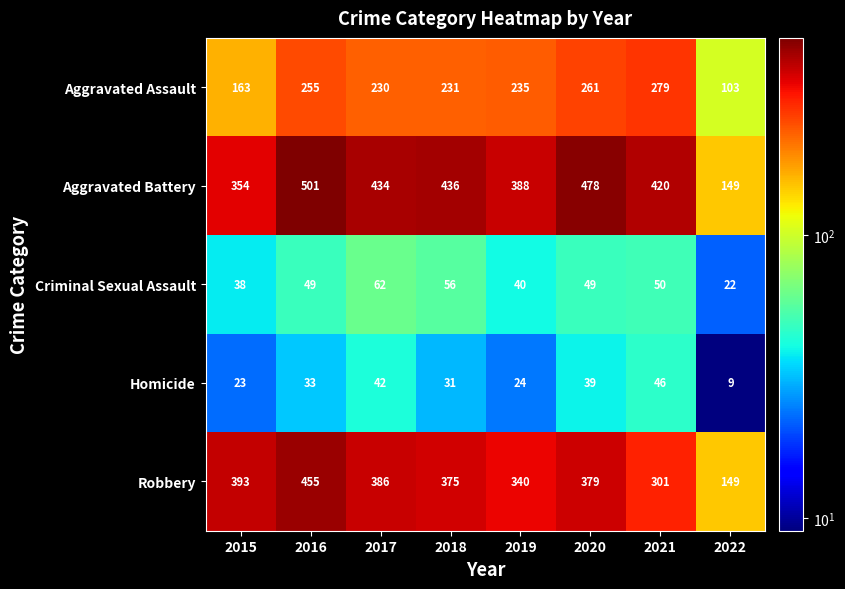

At 2017, list the series in order from smallest to largest.

Homicide, Criminal Sexual Assault, Aggravated Assault, Robbery, Aggravated Battery